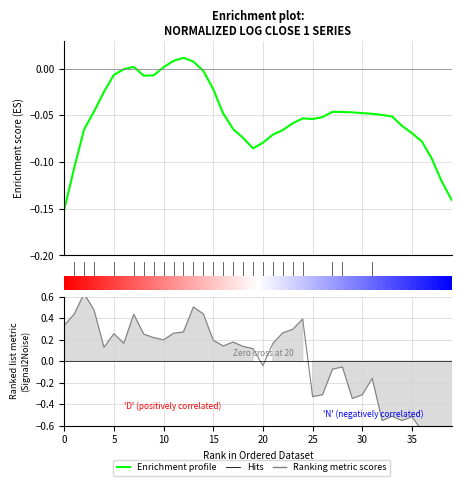

Reading left to right, list all the values displayed in this chart.

alpha: -0.2	-0.1	-0.1	-0.0	-0.0	-0.0	-0.0	0.0	-0.0	-0.0	0.0	0.0	0.0	0.0	-0.0	-0.0	-0.0	-0.1	-0.1	-0.1	-0.1	-0.1	-0.1	-0.1	-0.1	-0.1	-0.1	-0.0	-0.0	-0.0	-0.0	-0.0	-0.0	-0.1	-0.1	-0.1	-0.1	-0.1	-0.1	-0.1
normalizedLogClose1: 0.3	0.4	0.6	0.5	0.1	0.3	0.2	0.4	0.3	0.2	0.2	0.3	0.3	0.5	0.4	0.2	0.1	0.2	0.1	0.1	-0.0	0.2	0.3	0.3	0.4	-0.3	-0.3	-0.1	-0.1	-0.3	-0.3	-0.2	-0.6	-0.5	-0.6	-0.5	-0.6	-0.8	-0.9	-0.8